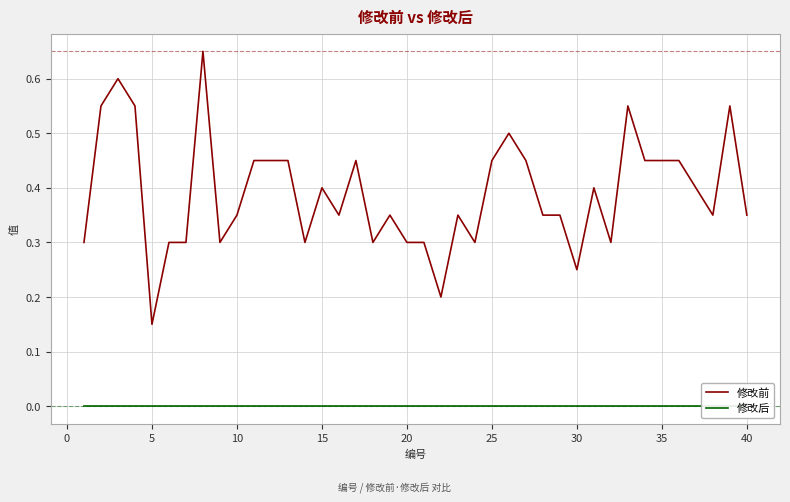

At which label is 修改前 closest to 0?

5